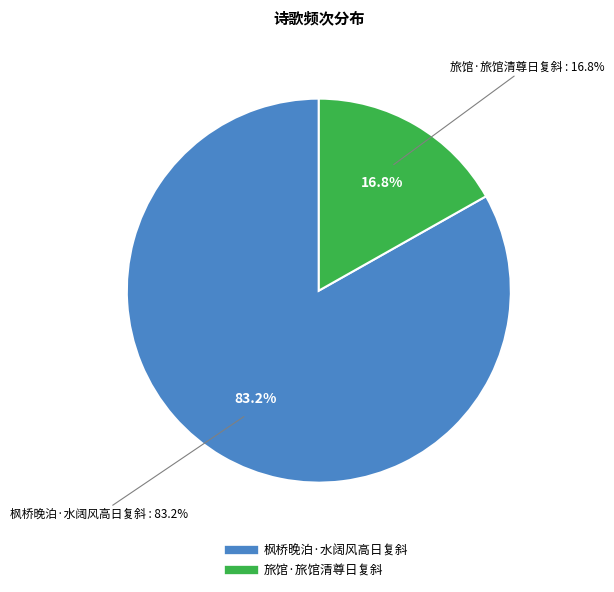

How much of the chart is everything except 枫桥晚泊·水阔风高日复斜?

16.8%